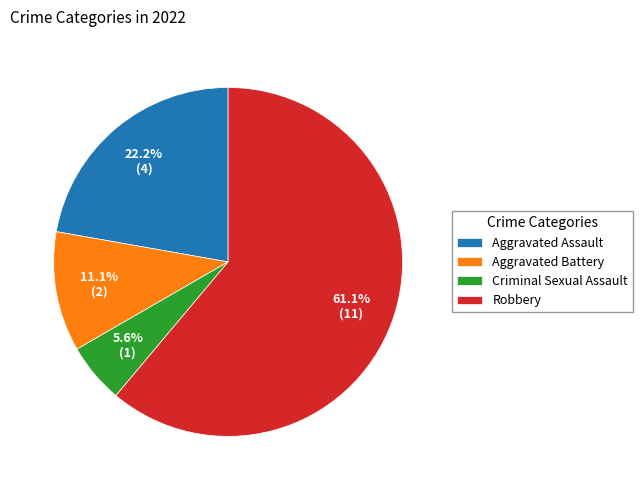

What is the majority slice?

Robbery